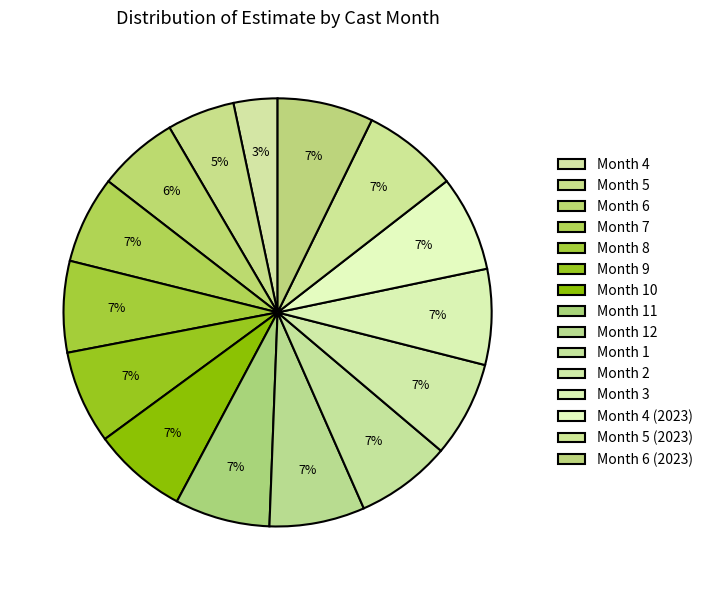

True or false: Month 11 accounts for 7% of the total.

True